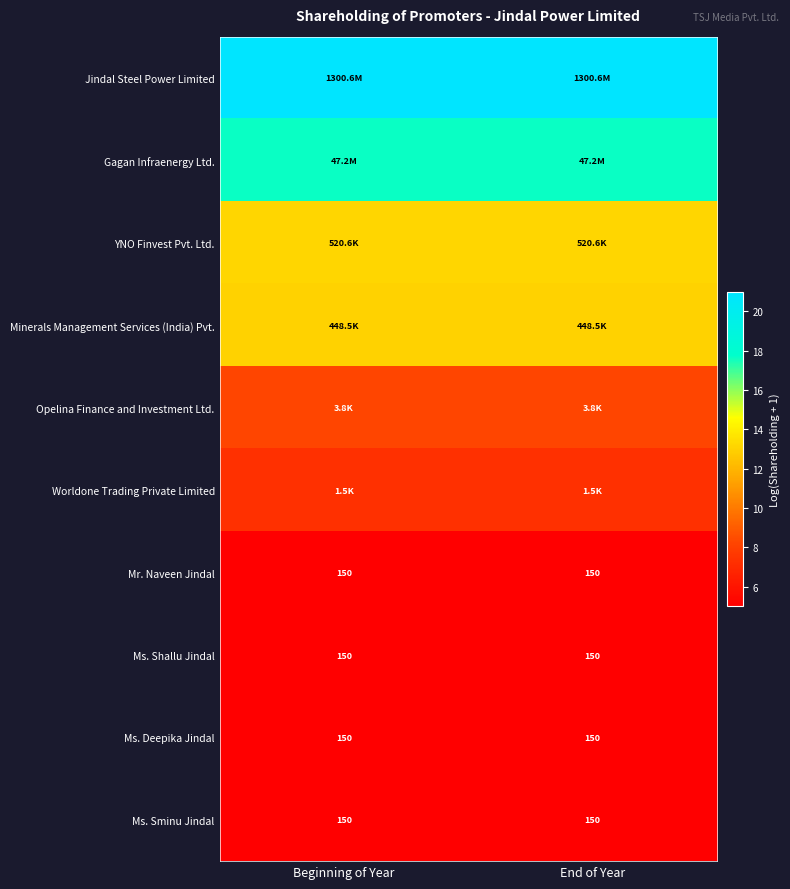

Which label corresponds to the largest value in the chart?

Beginning of Year